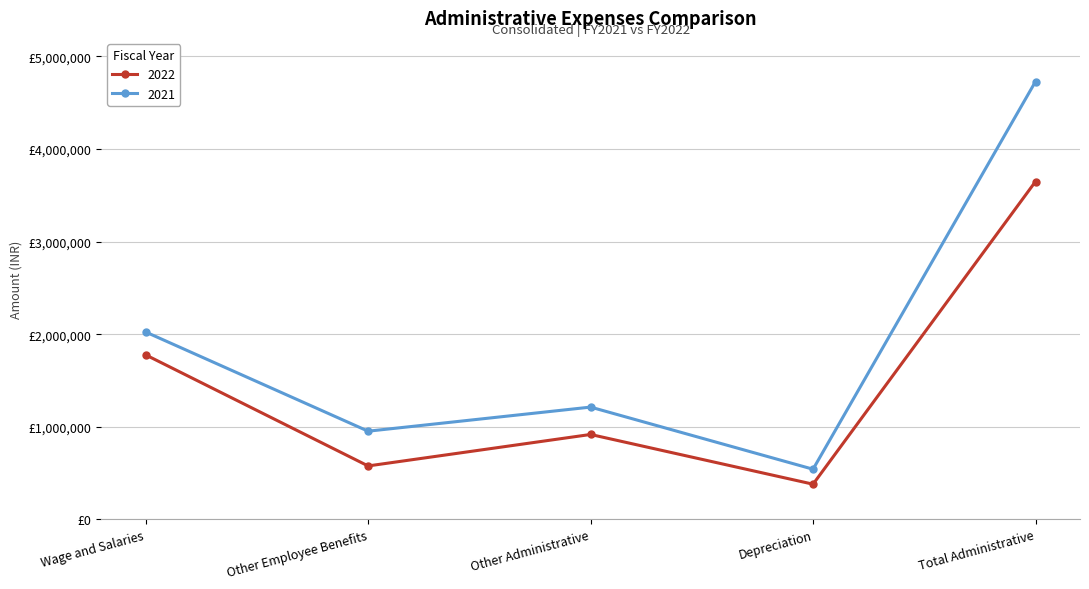

What is the approximate value of 2021 at Other Employee Benefits, to the nearest 50?

951900